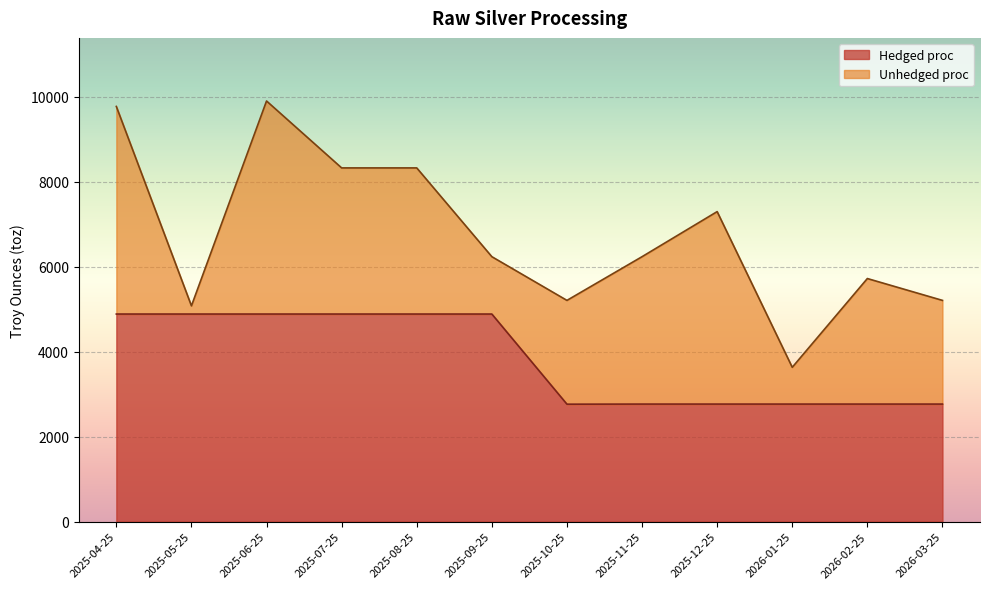

What is the label of the 12th point from the left?

2026-03-25